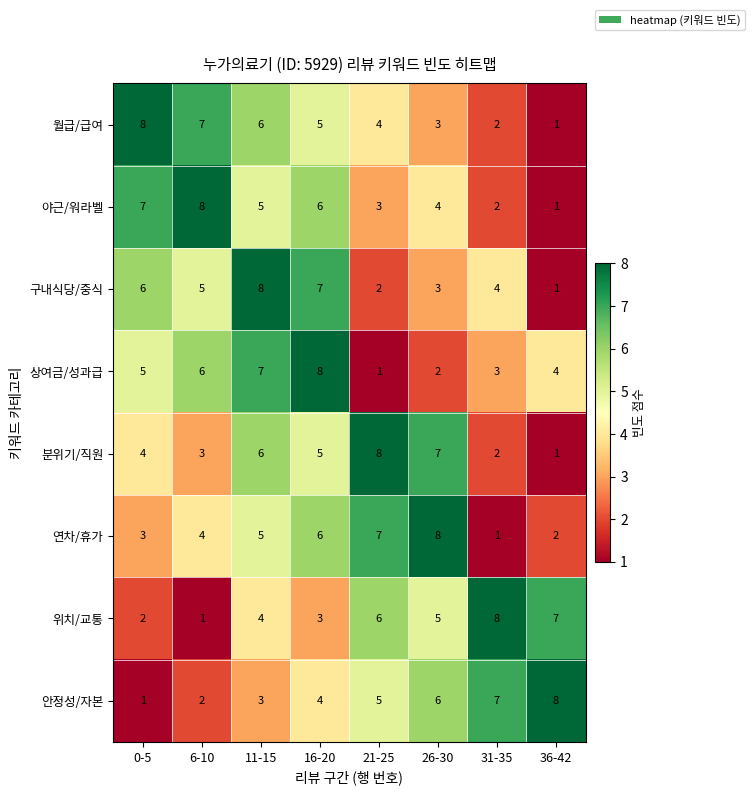

The 월급/급여 series shows 1 at 36-42. True or false?

True